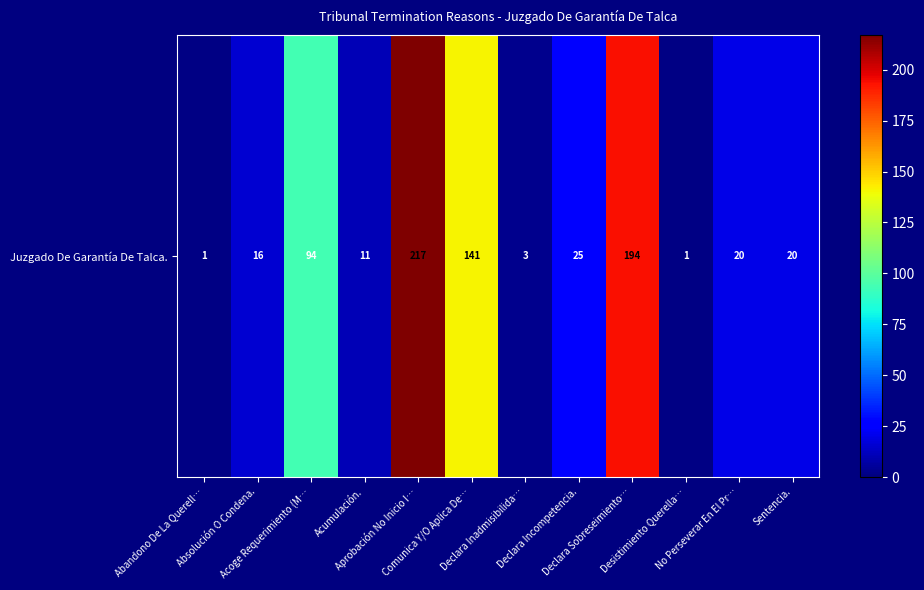

Rank the categories by value from lowest to highest.

Abandono De La Querell…, Desistimiento Querella…, Declara Inadmisibilida…, Acumulación., Absolución O Condena., No Perseverar En El Pr…, Sentencia., Declara Incompetencia., Acoge Requerimiento (M…, Comunica Y/O Aplica De…, Declara Sobreseimiento…, Aprobación No Inicio I…